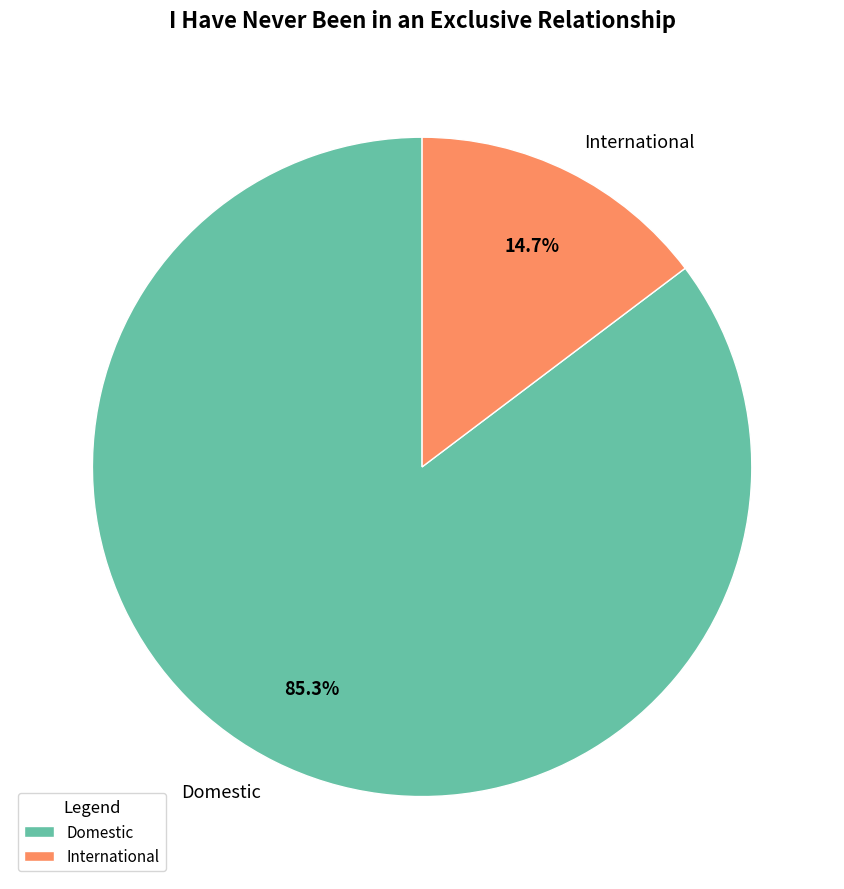

To the nearest percent, what is the difference between the largest and smallest slice percentages?

71%